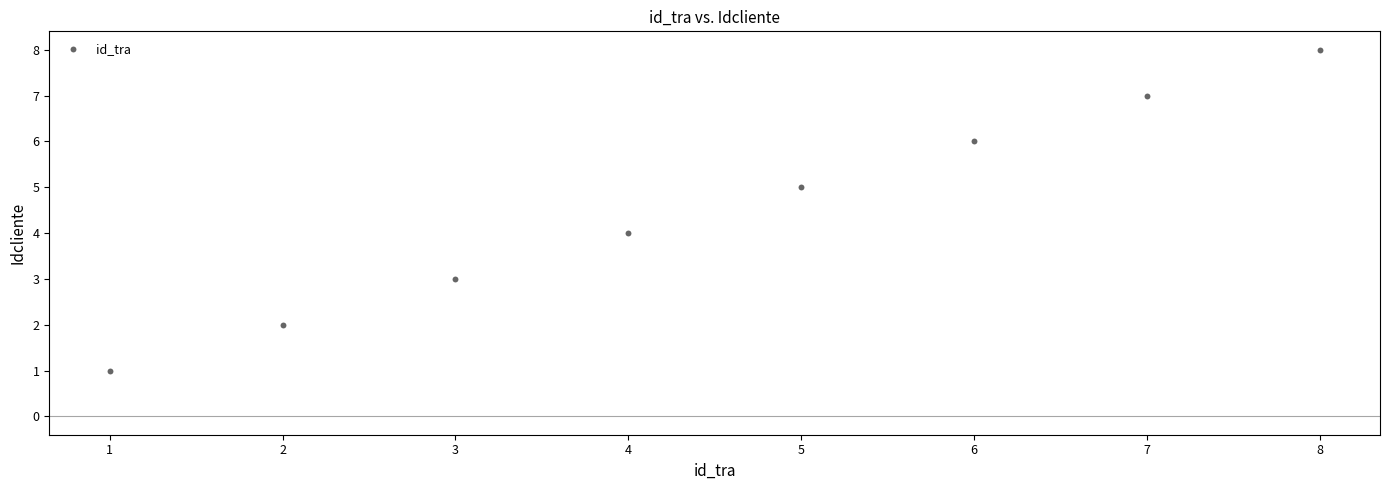

What is the range of X values (max minus min)?

7